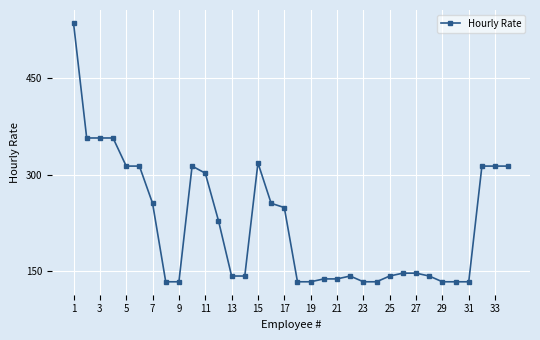

How many distinct data groups are displayed?

1